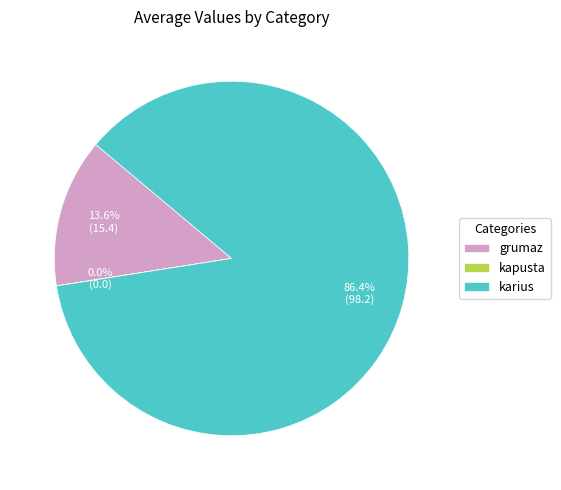

What is the ratio of the value at karius to the value at grumaz?

6.4